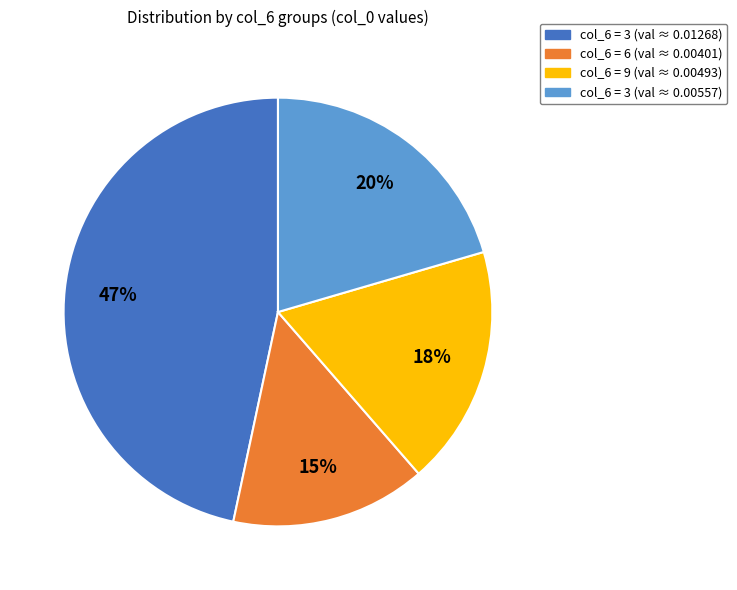

To the nearest percent, what is the combined percentage of col_6 = 3 (val ≈ 0.01268) and col_6 = 3 (val ≈ 0.00557)?

67%